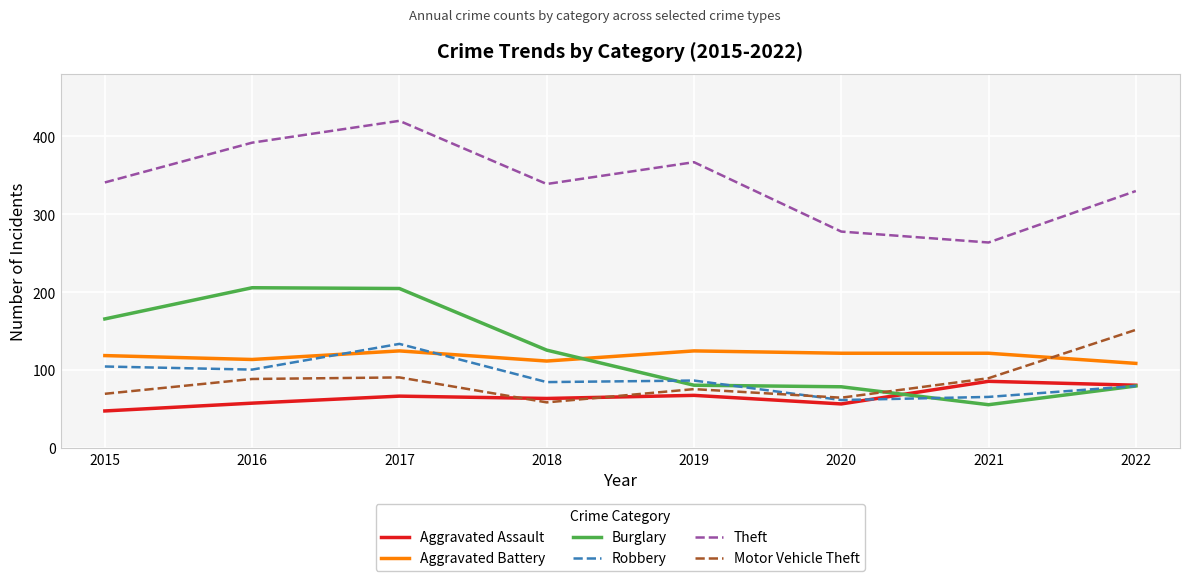

At which category is the sum across all series the highest?

2017